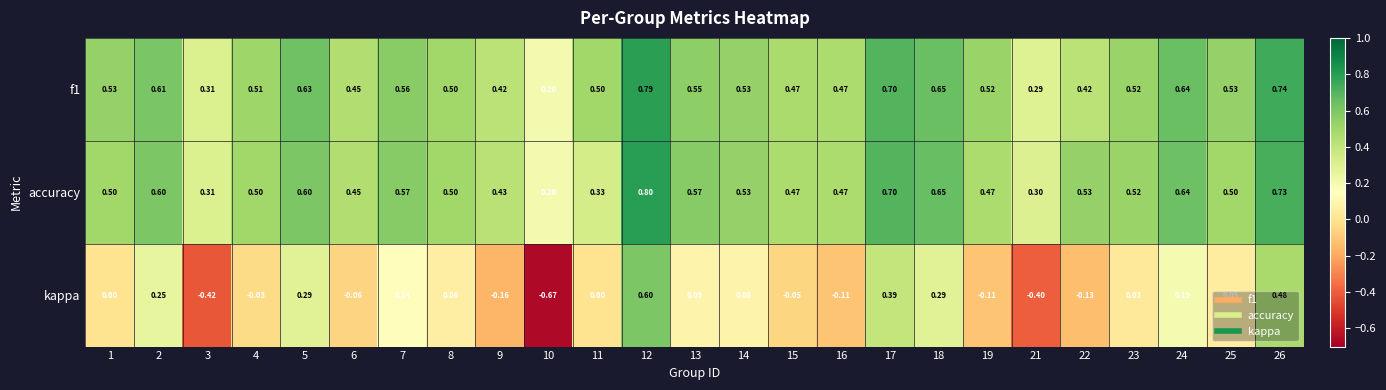

Which series has the largest range (max minus min)?

kappa